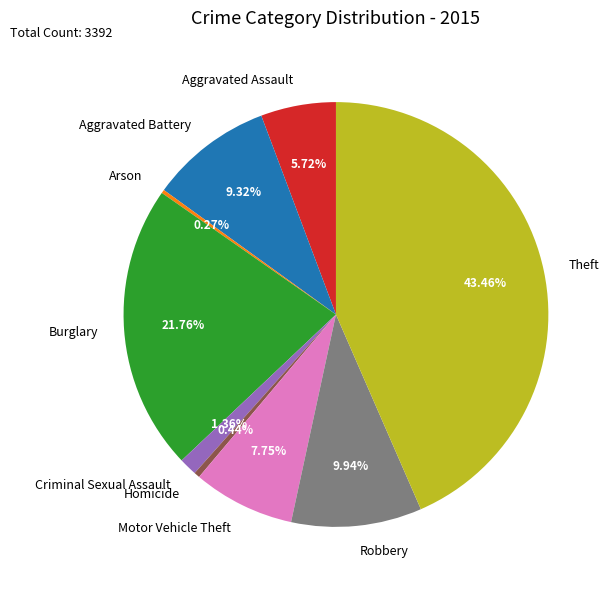

Is it true that Aggravated Assault is 6% of the pie?

True